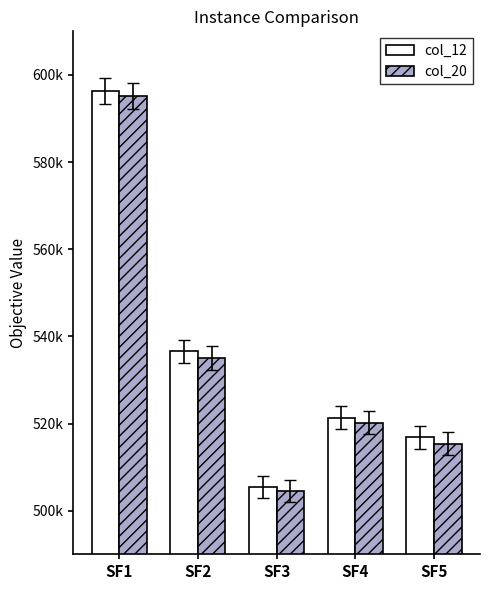

What is the sum of the col_20 values at SF2 and SF1?

1130091.9